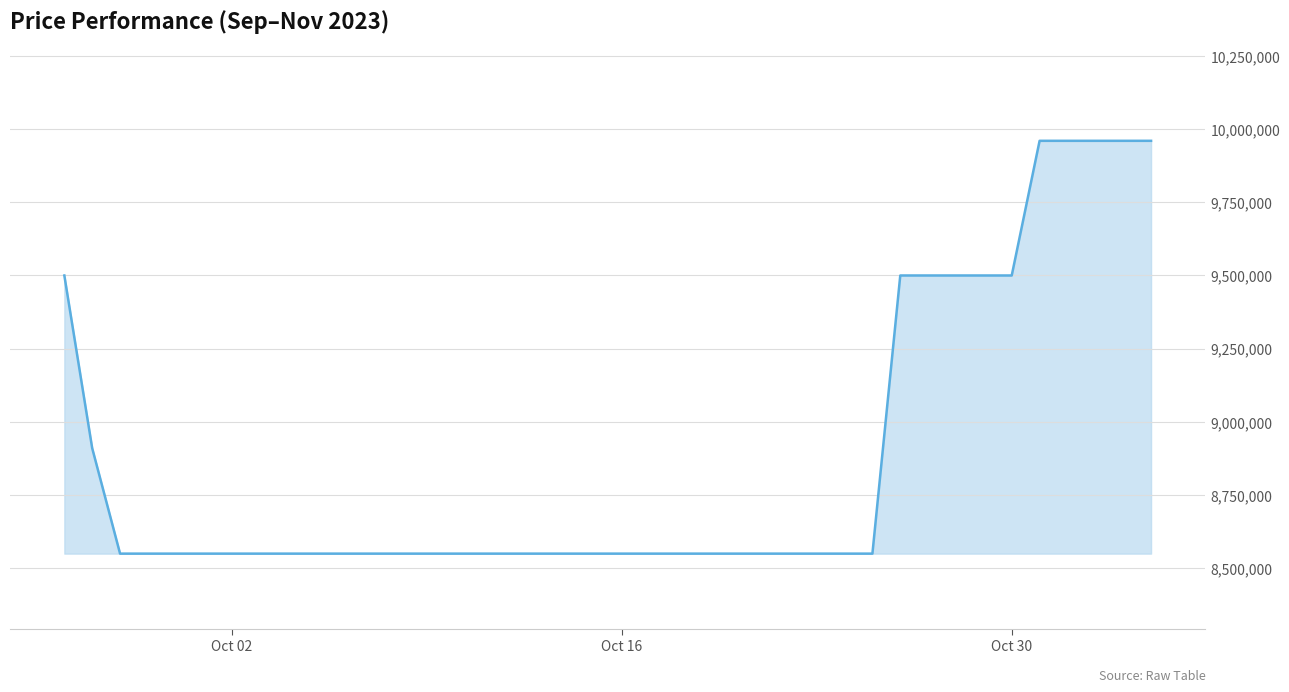

What is the maximum value shown in the chart?

9960000